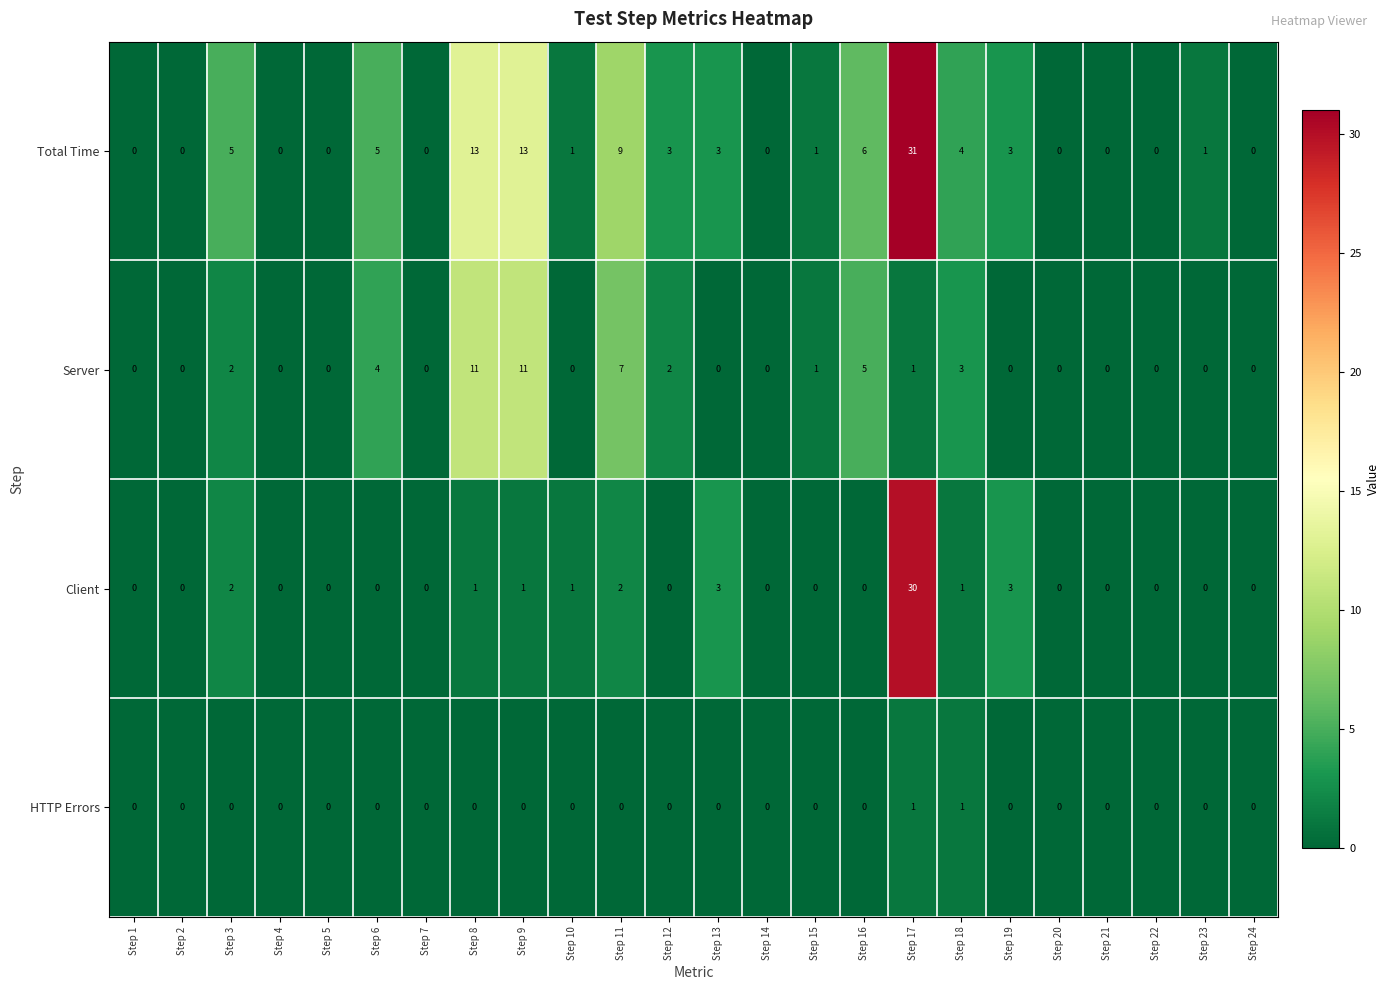

Between Step 18 and Step 21, which series saw the biggest shift?

Total Time